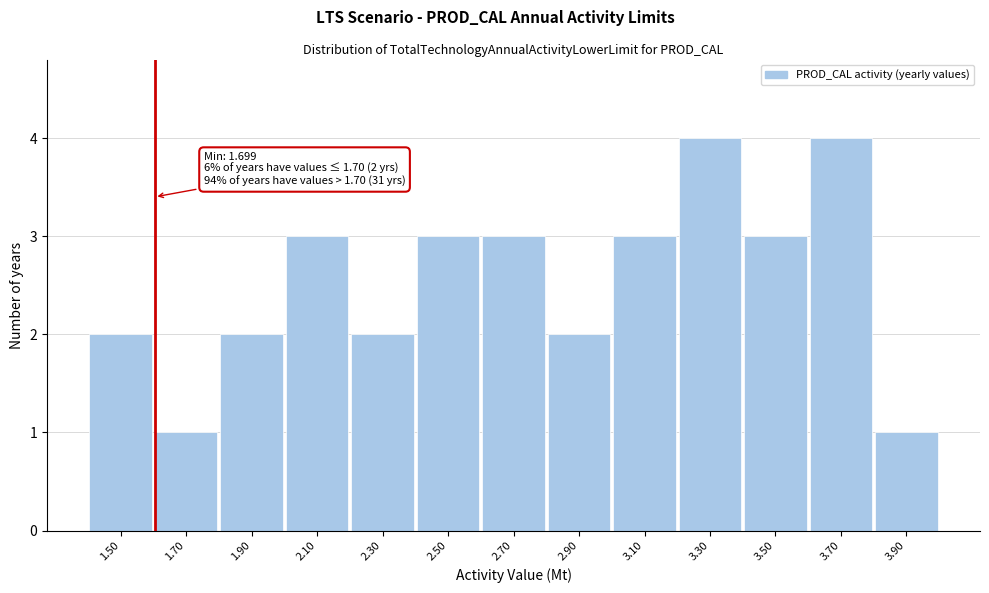

Reading right to left, transcribe all the data shown in this chart.

3.90=1	3.70=4	3.50=3	3.30=4	3.10=3	2.90=2	2.70=3	2.50=3	2.30=2	2.10=3	1.90=2	1.70=1	1.50=2